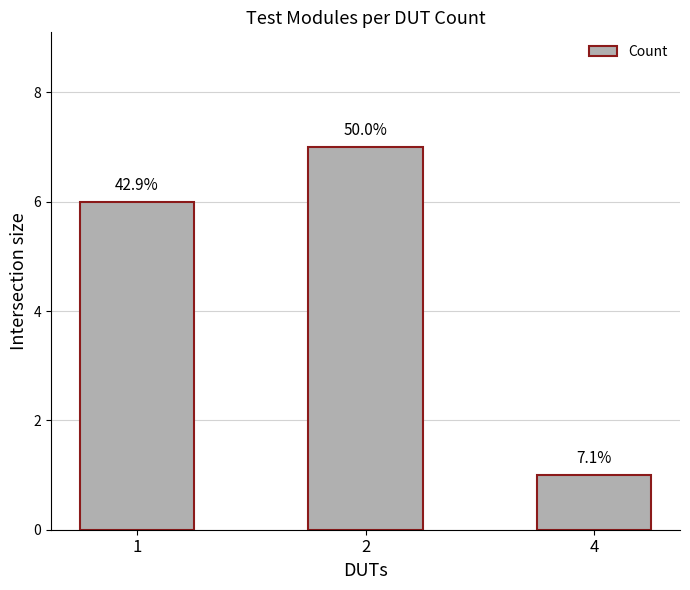

What is the difference between the maximum and second lowest values?

1